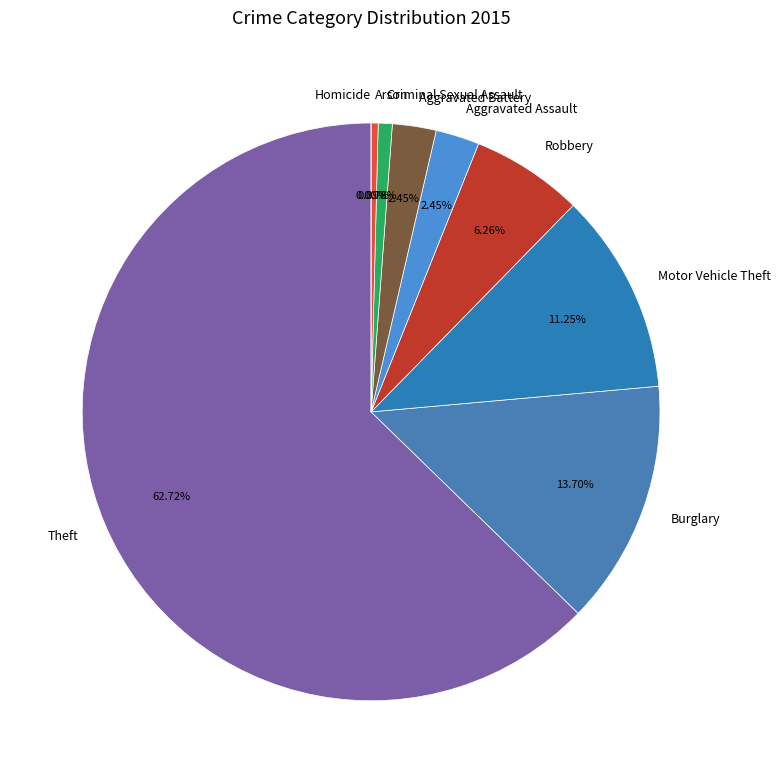

To the nearest percent, what percentage of the pie is Aggravated Battery?

2%